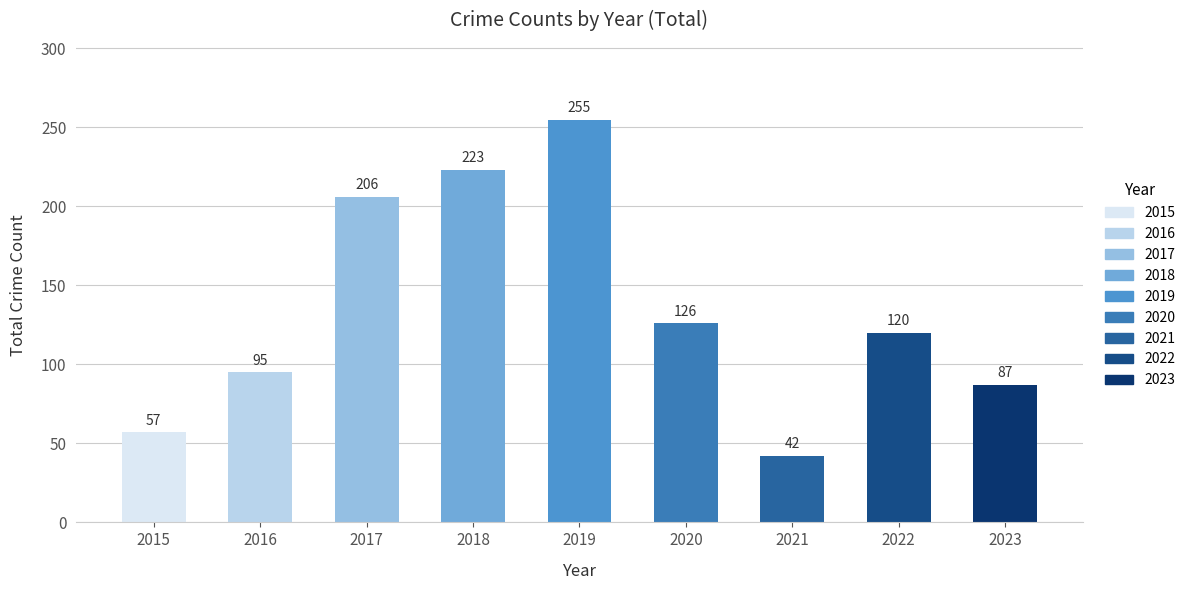

At which category does the chart reach its peak across all series?

2019